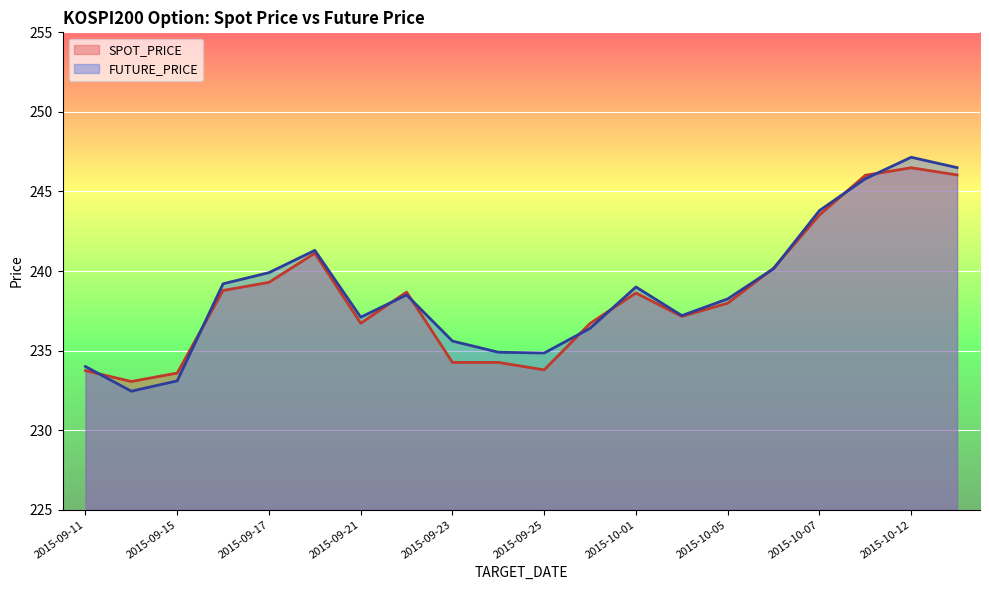

At which label is SPOT_PRICE closest to 239?

2015-09-16